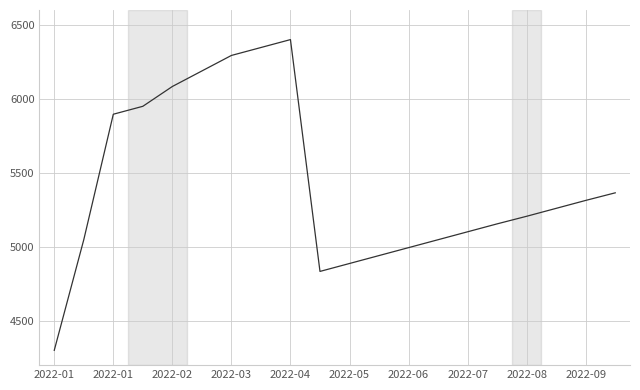

What is the smallest value displayed?

4300.0